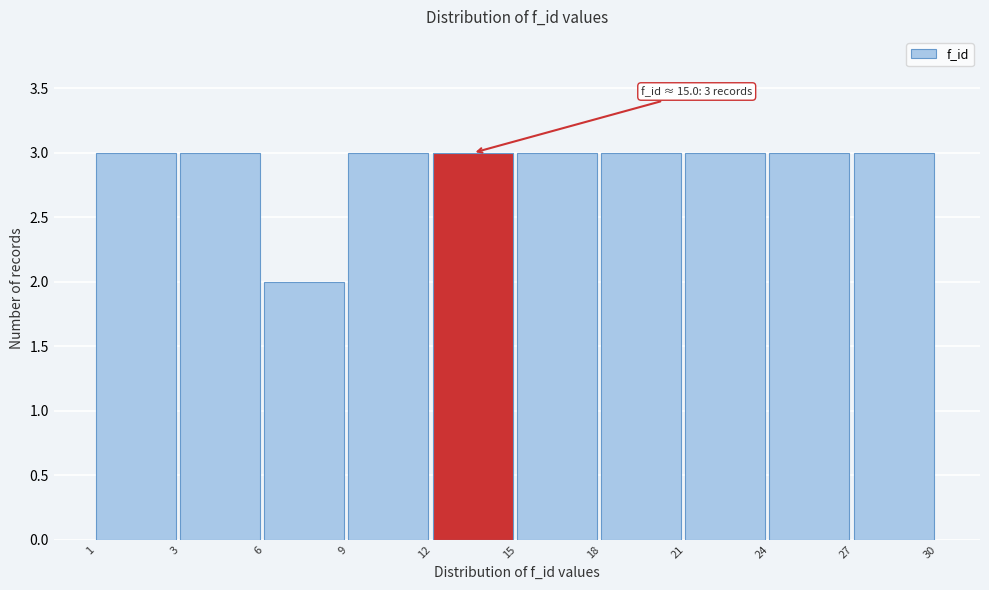

Reading left to right, what are all the values shown in this chart?

3	3	2	3	3	3	3	3	3	3